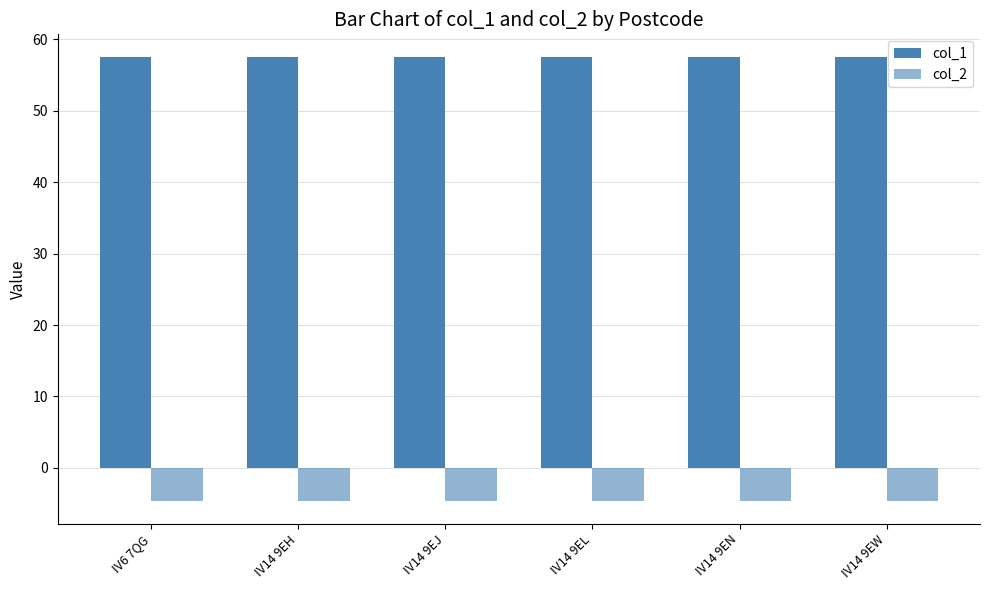

Between IV14 9EH and IV14 9EW, which series saw the biggest shift?

col_2